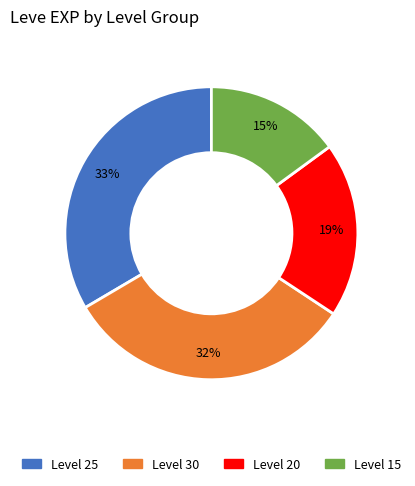

To the nearest percent, what is the average slice percentage?

25%